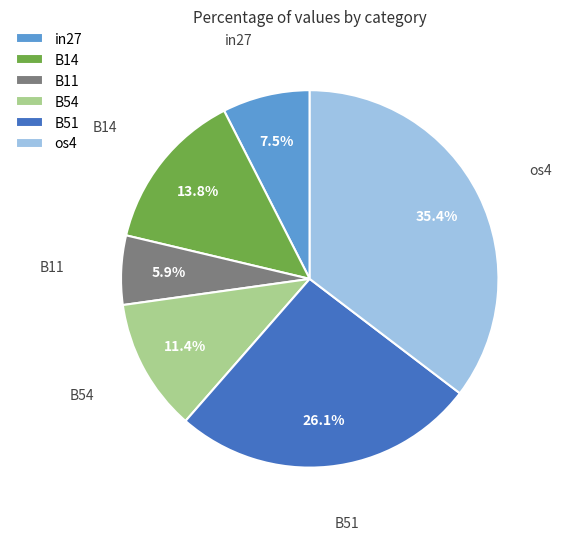

Is there any slice that represents more than half of the pie?

No